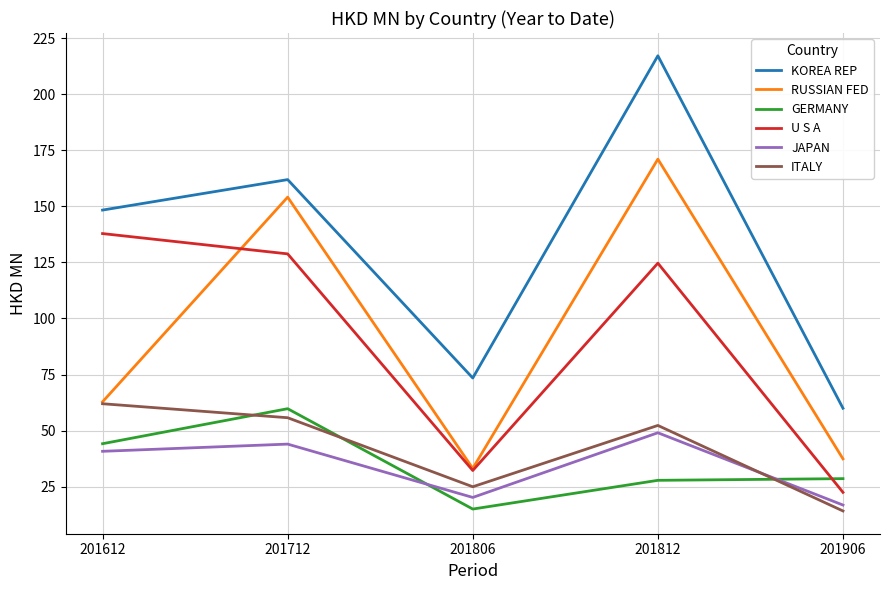

True or false: JAPAN and U S A intersect in this chart.

False